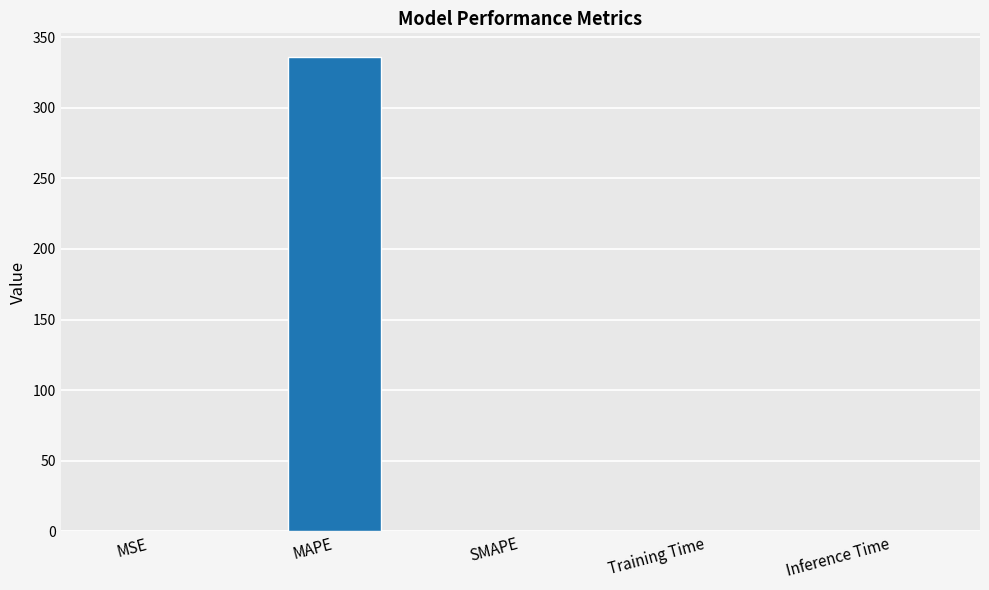

What is the sum of all values?

336.1